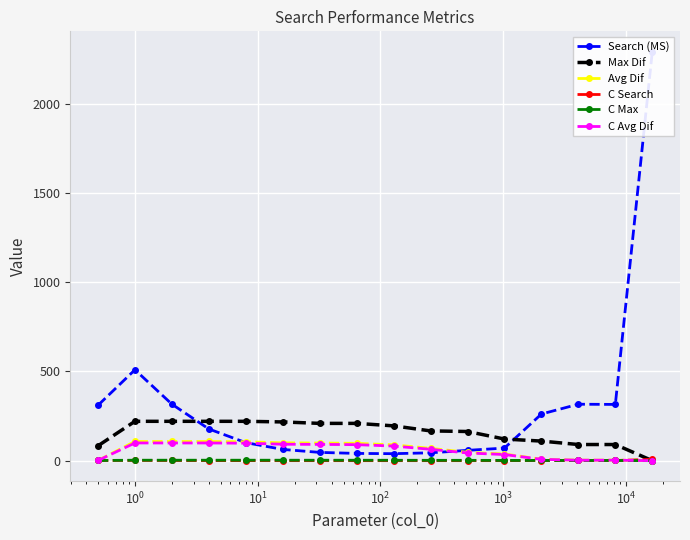

At how many categories does at least one series exceed 1753?

1